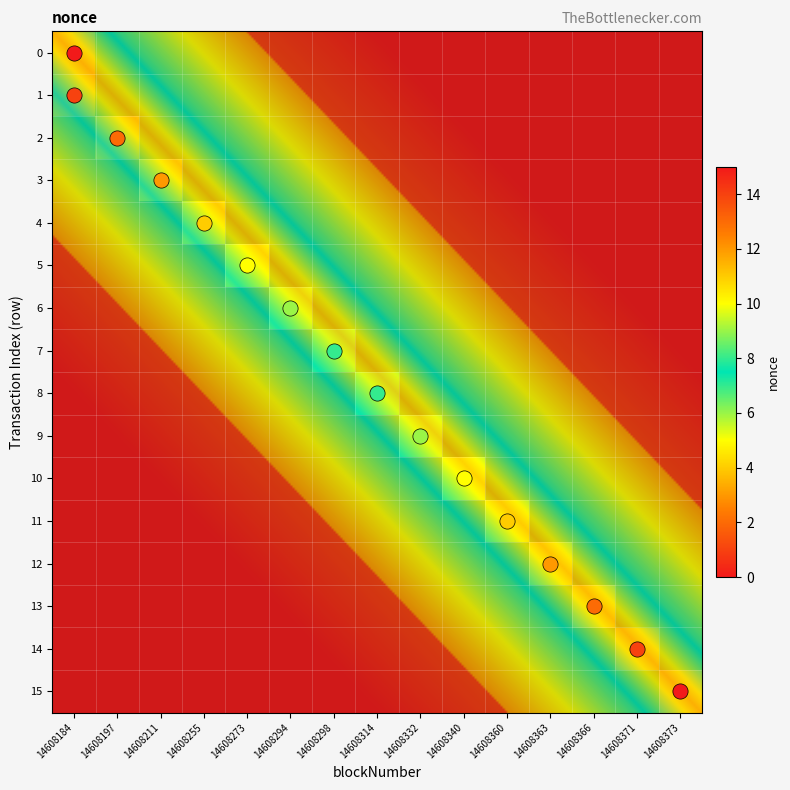

The value of 14608298 at 14 is 0. True or false?

True